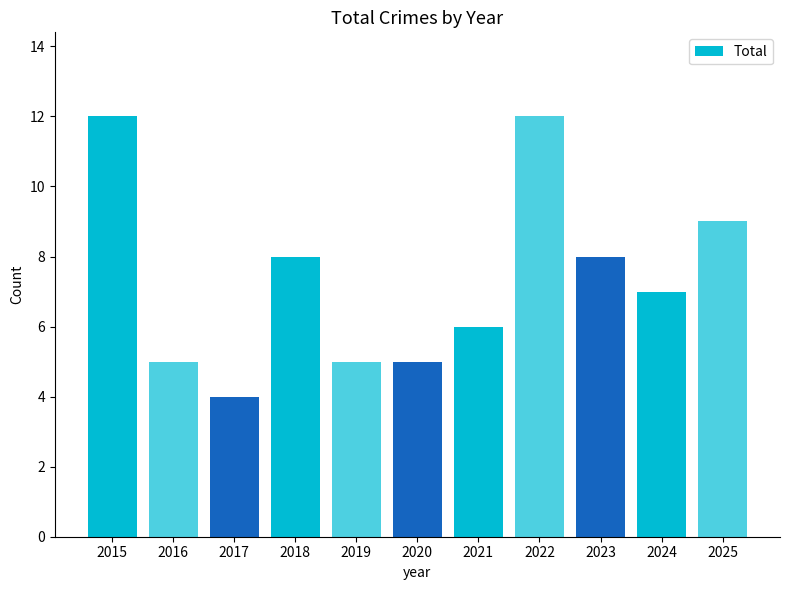

What is the difference between the maximum and second lowest values?

7